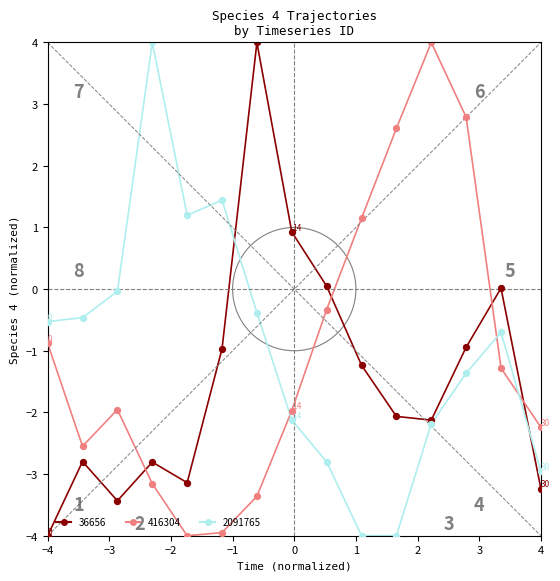

What are all the series names shown in the legend?

36656, 416304, 2091765